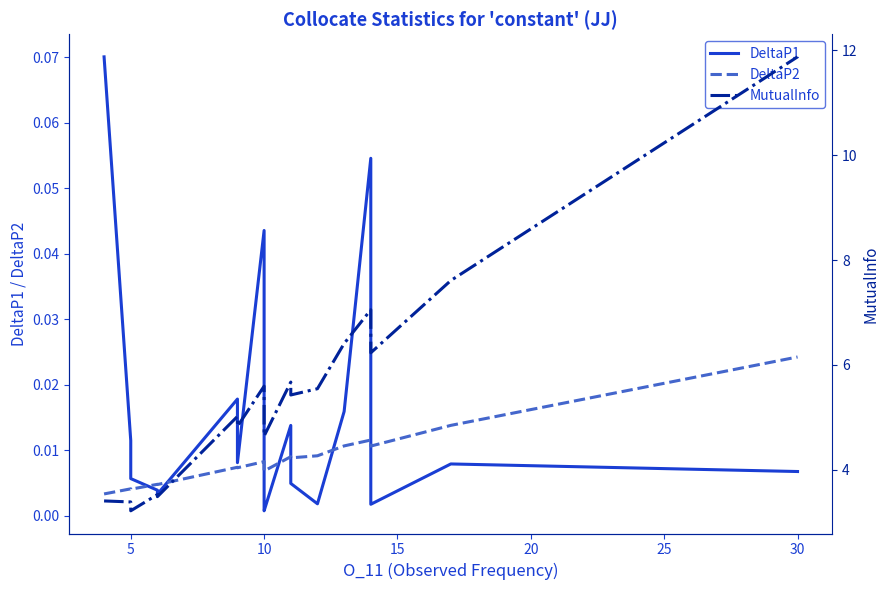

True or false: DeltaP2 and MutualInfo cross at least once.

False